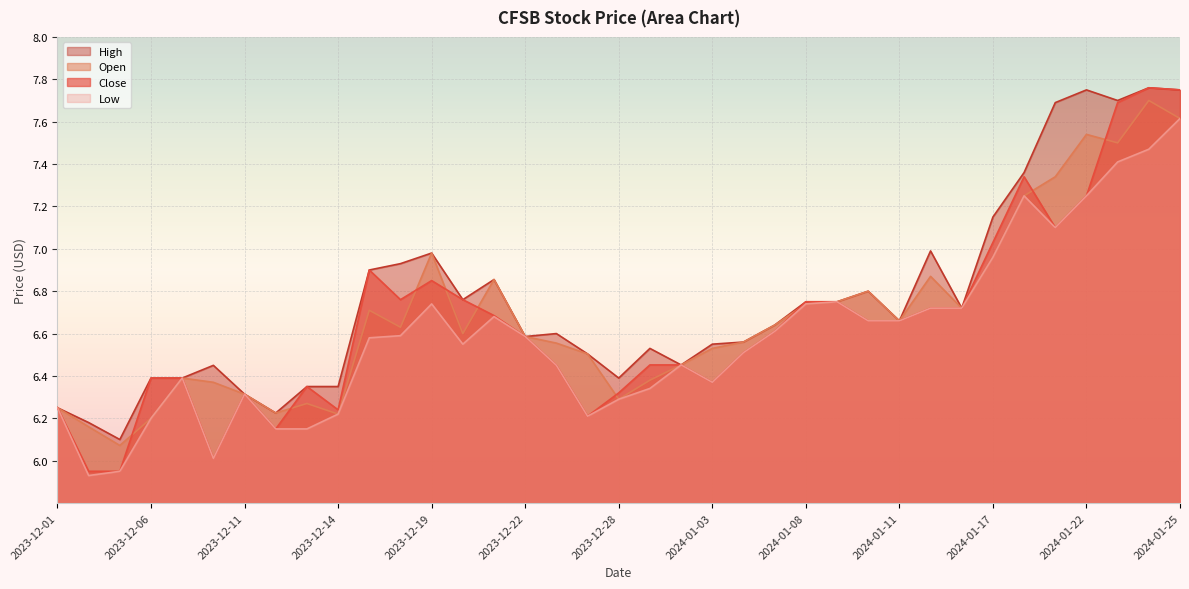

True or false: Low has a value of 3.5 at 2024-01-17.

False